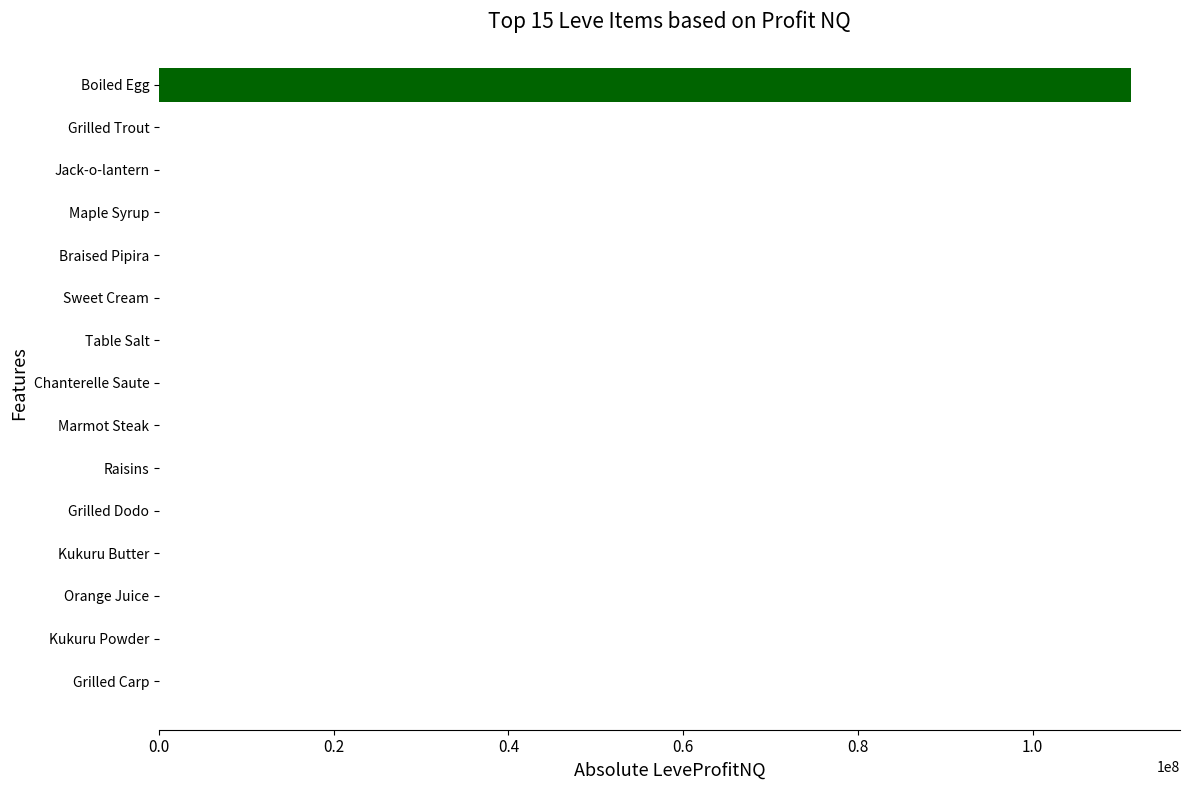

What is the sum of all values?

111336380.5